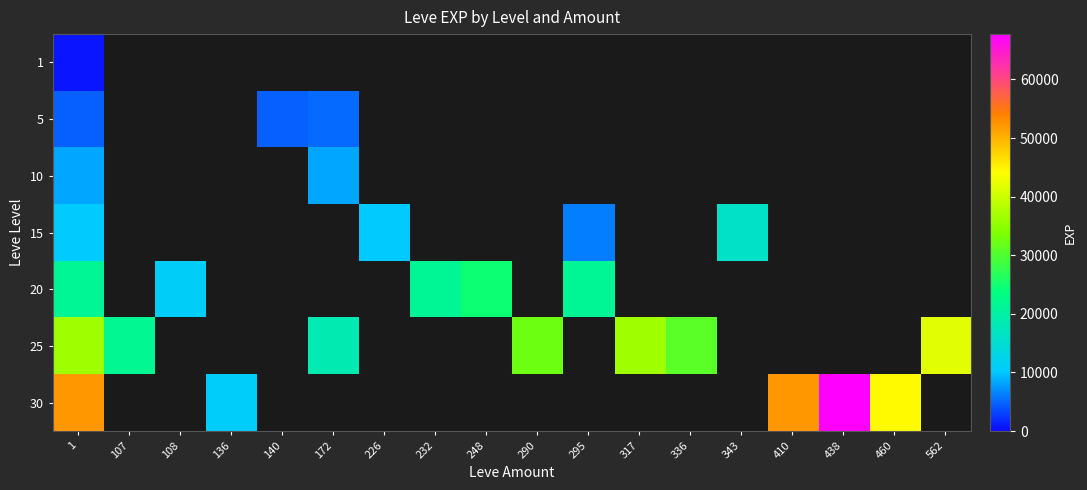

Which has a higher value, 136 or 140?

136